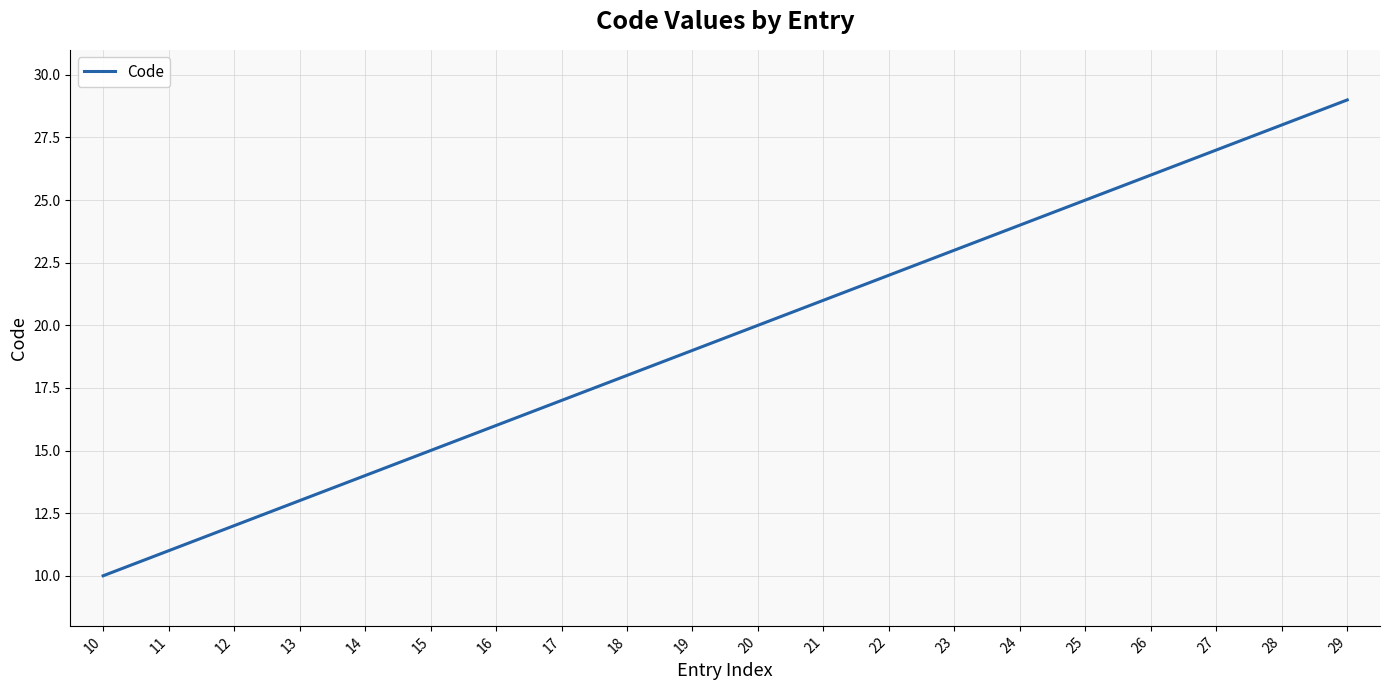

How many lines are shown in the chart?

1